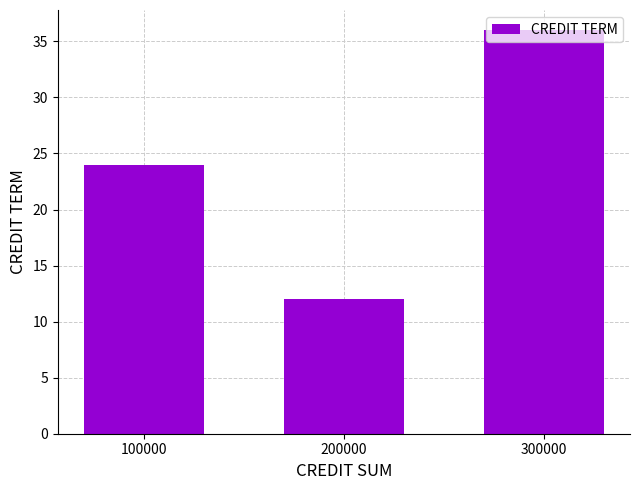

What is the value of the 3rd bar from the left?

36